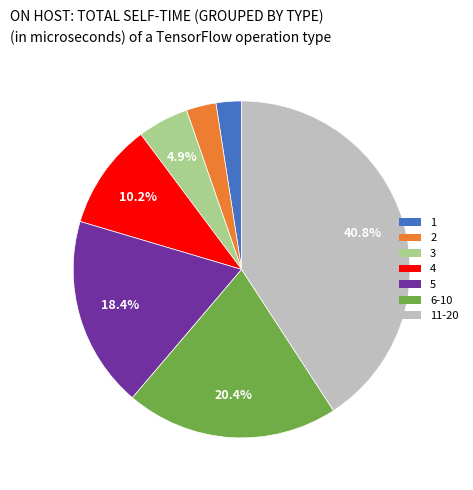

Does any single category account for the majority?

No